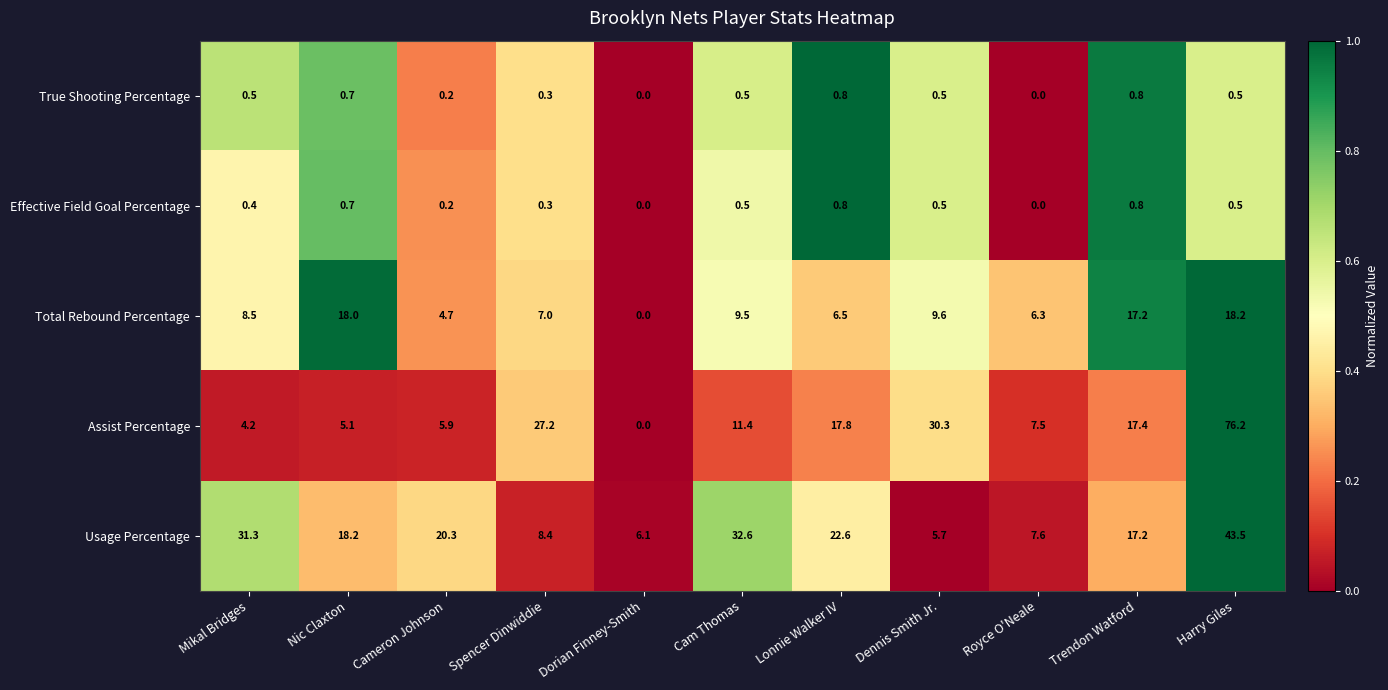

What is the difference between the maximum and minimum values in the Effective Field Goal Percentage series?

0.8